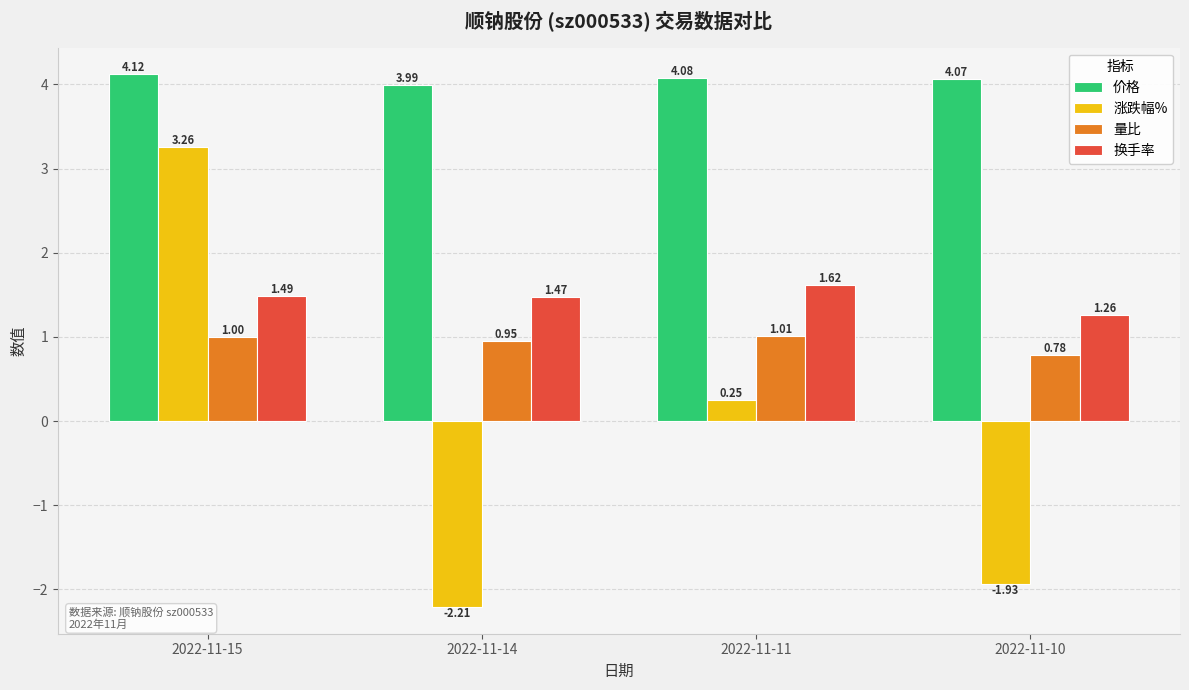

Which series has the largest range (max minus min)?

涨跌幅%